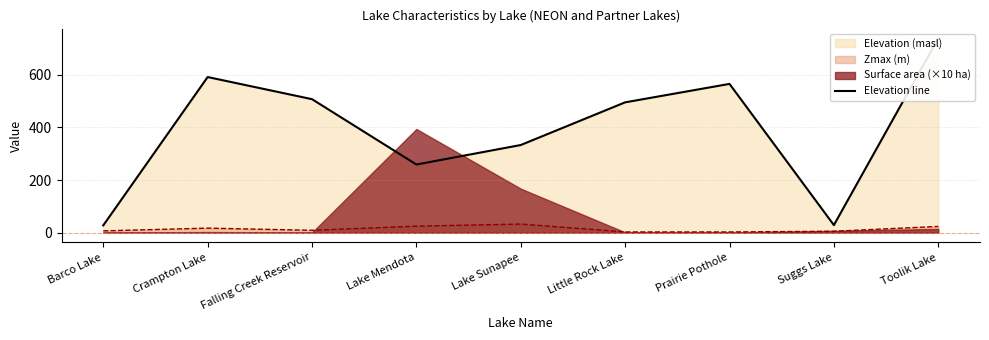

Between Barco Lake and Suggs Lake, which is larger?

Suggs Lake